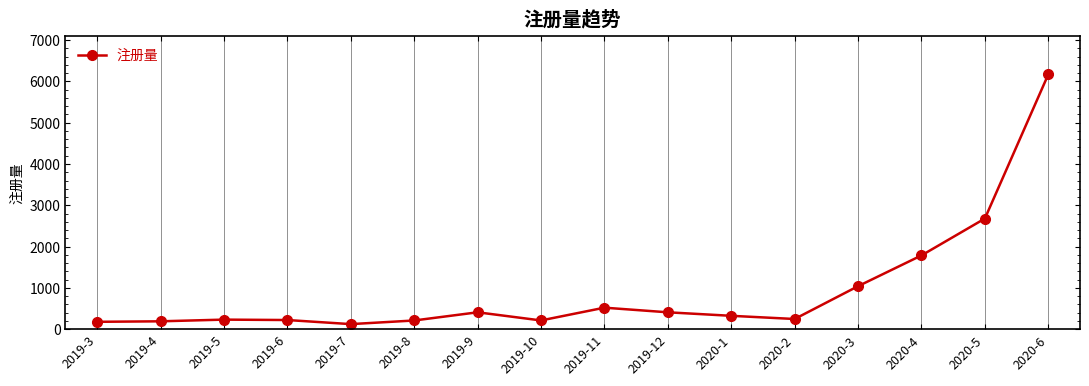

Between 2020-6 and 2019-4, which is larger?

2020-6